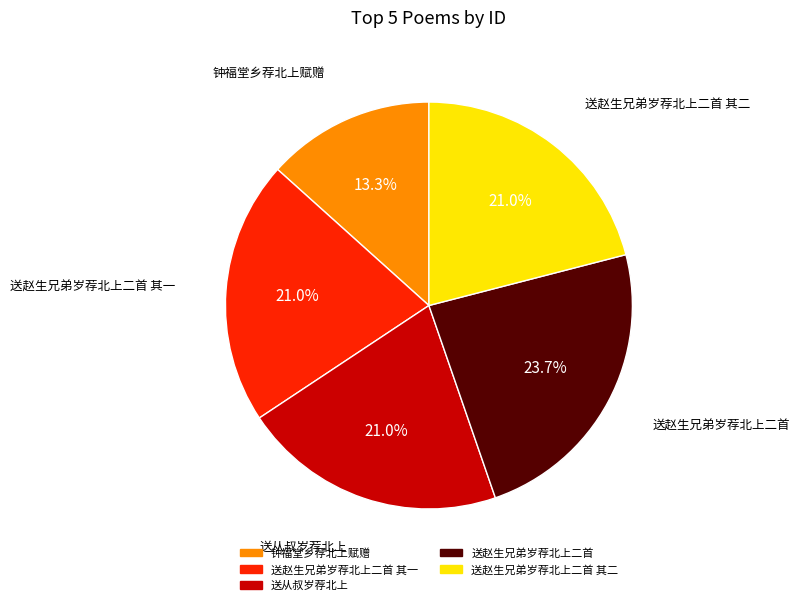

How many segments does this pie chart have?

5